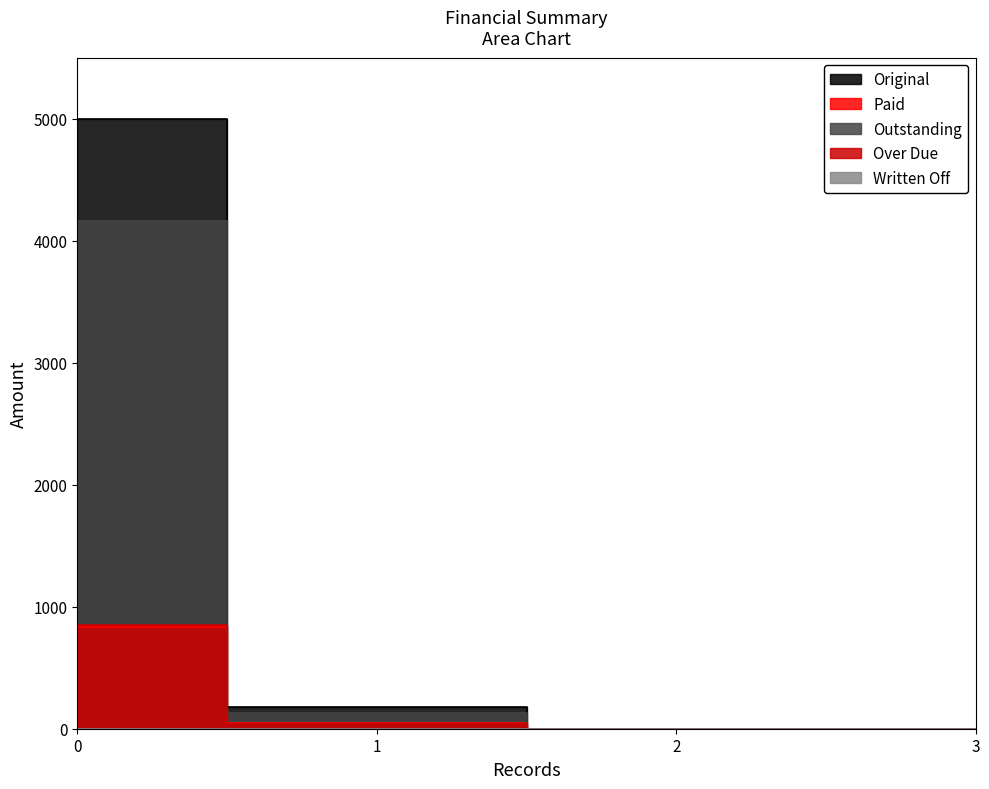

At 0, list the series in order from smallest to largest.

Paid, Over Due, Outstanding, Original